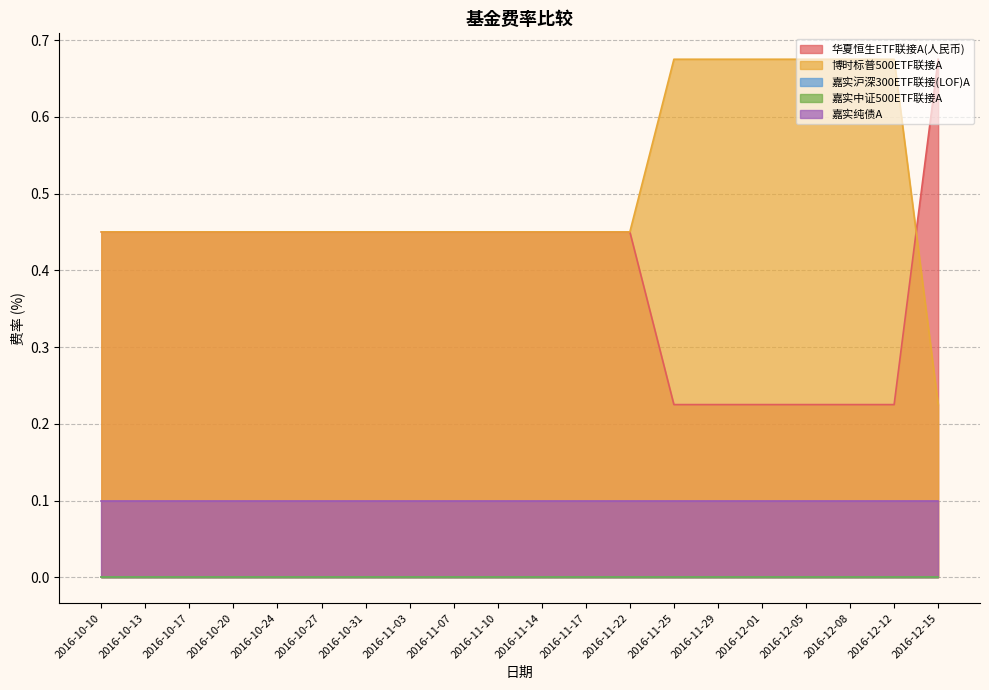

How many lines are shown in the chart?

5